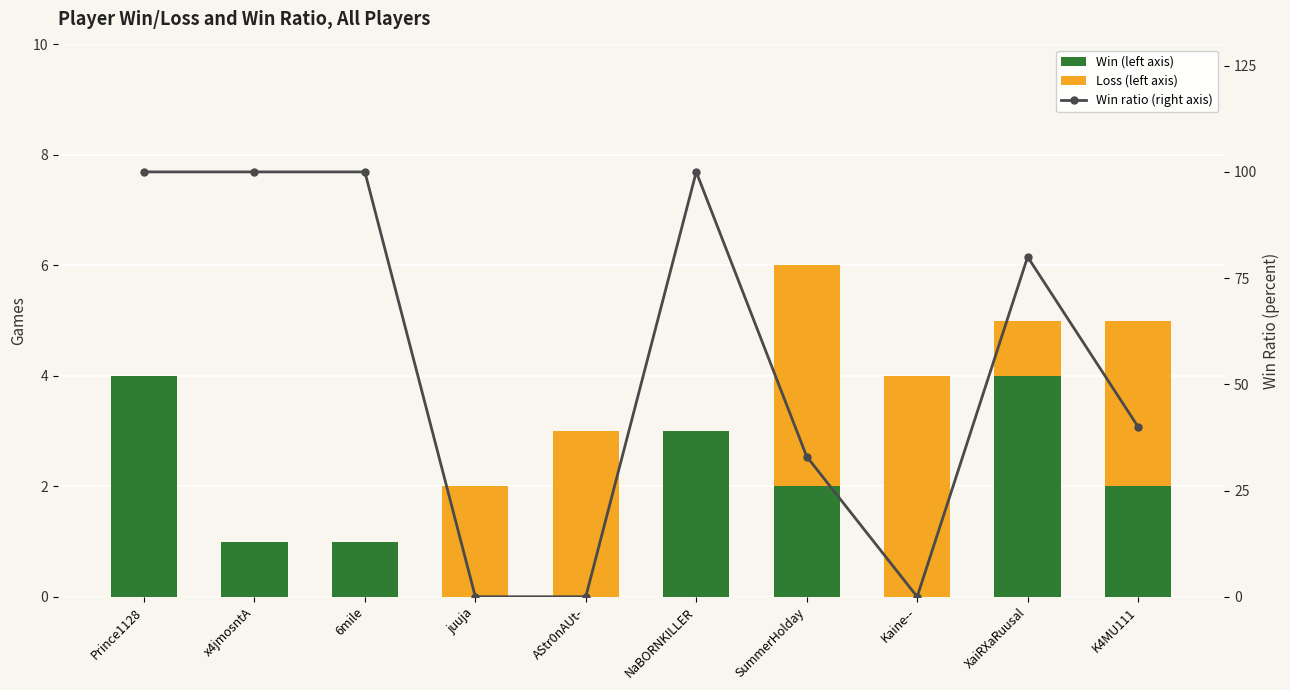

List the series in order of their peak value, highest first.

Win ratio (right axis), Win (left axis), Loss (left axis)